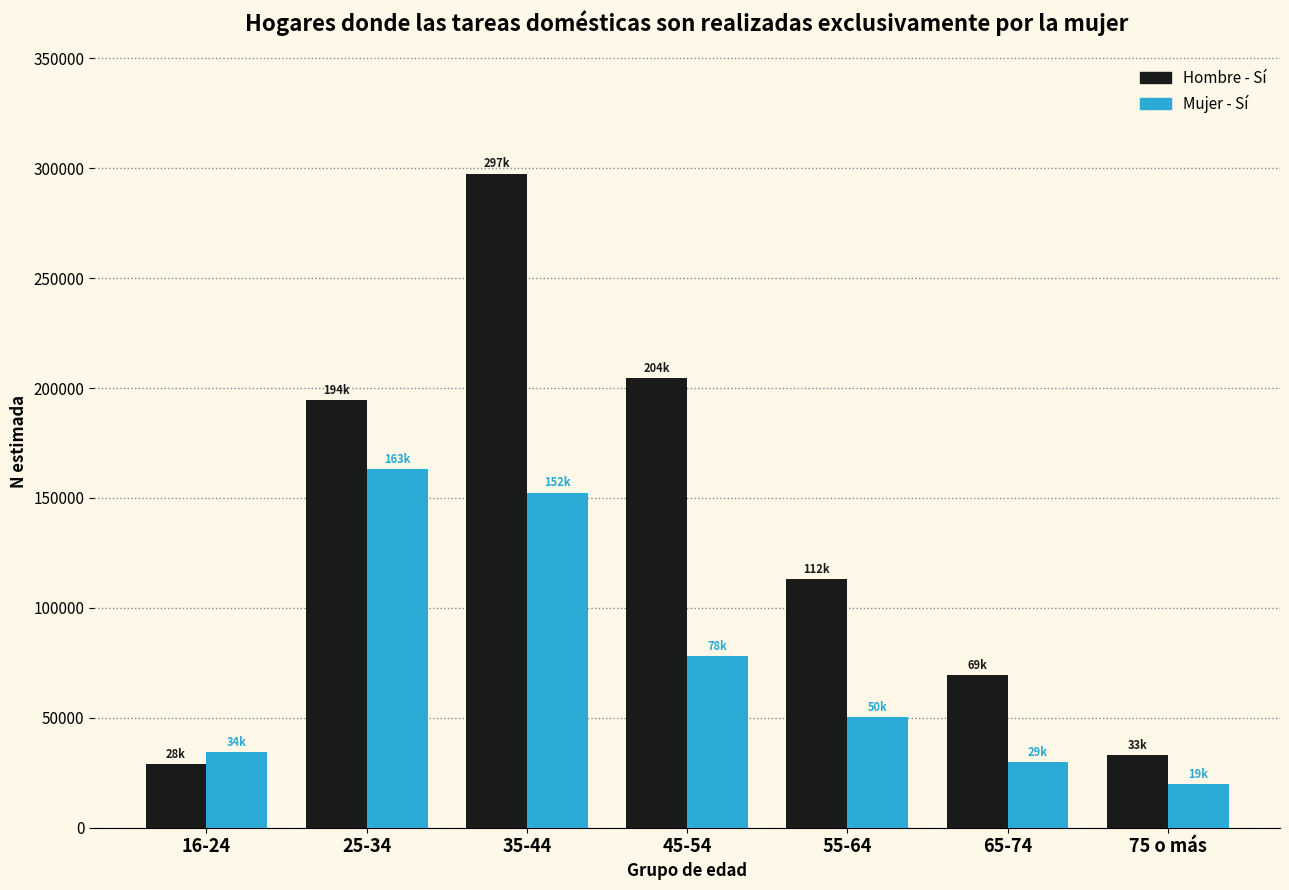

Reading left to right, extract all data points from this chart.

Hombre - Sí: 16-24=28804	25-34=194540	35-44=297489	45-54=204556	55-64=112967	65-74=69285	75 o más=33107
Mujer - Sí: 16-24=34485	25-34=163231	35-44=152353	45-54=78034	55-64=50145	65-74=29922	75 o más=19962